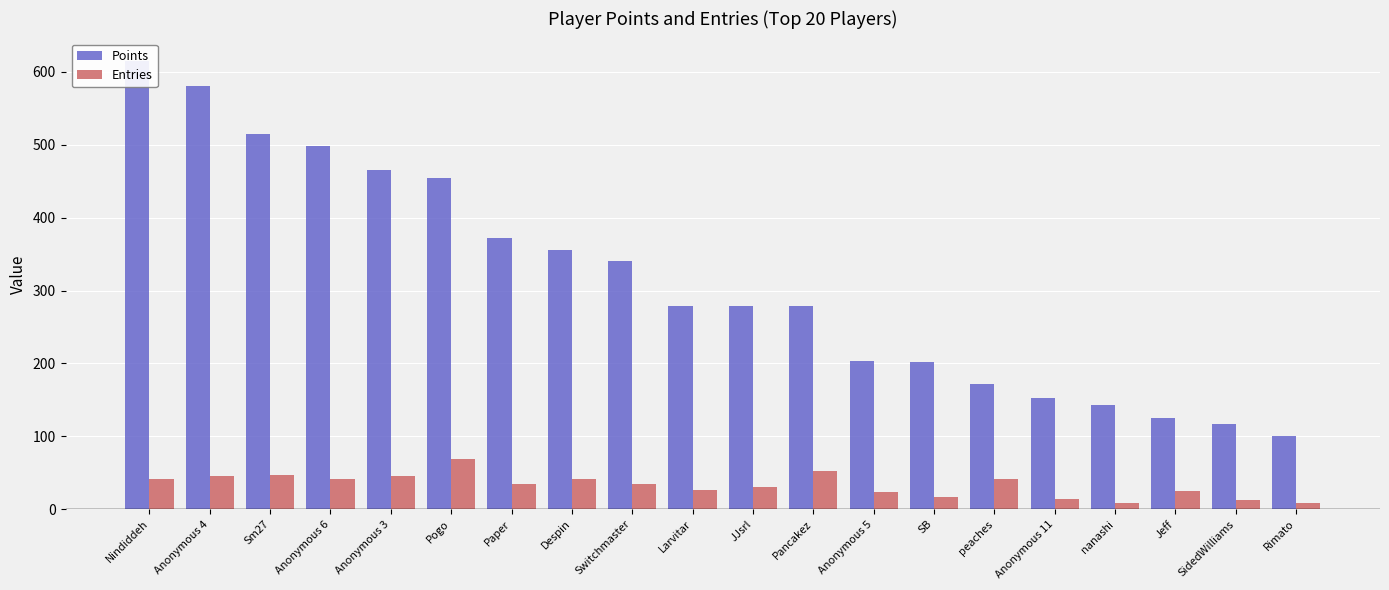

What is the sum of the Entries values at Pogo and Anonymous 11?

83